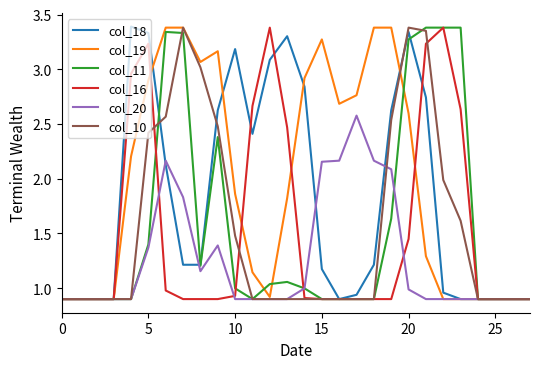

Which series has the largest total across all categories?

col_19